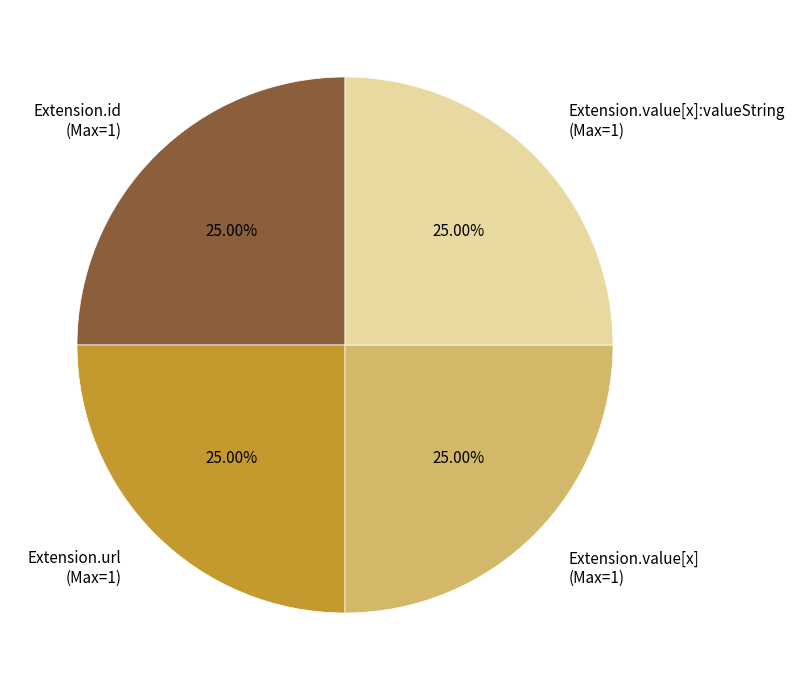

Does any single category account for the majority?

No